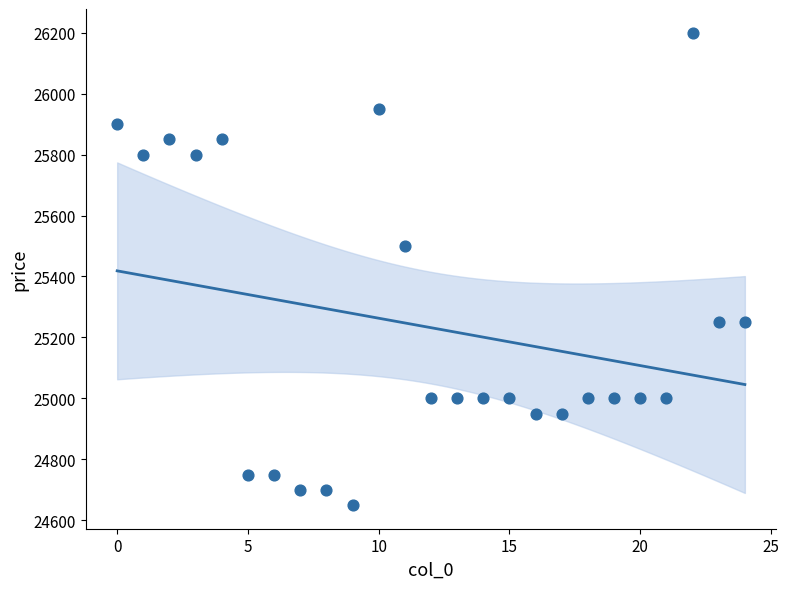

What Y value in the scatter plot is closest to 25425?

25500